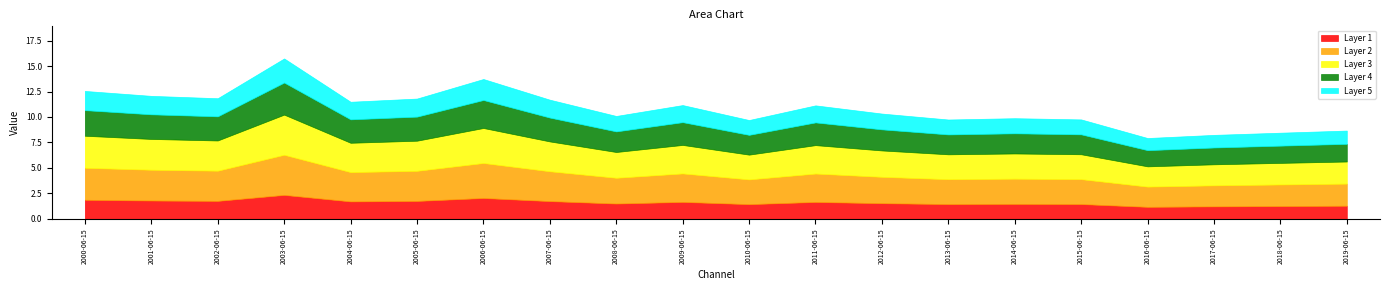

True or false: the data shows 12.0 at 2019-06-15.

False